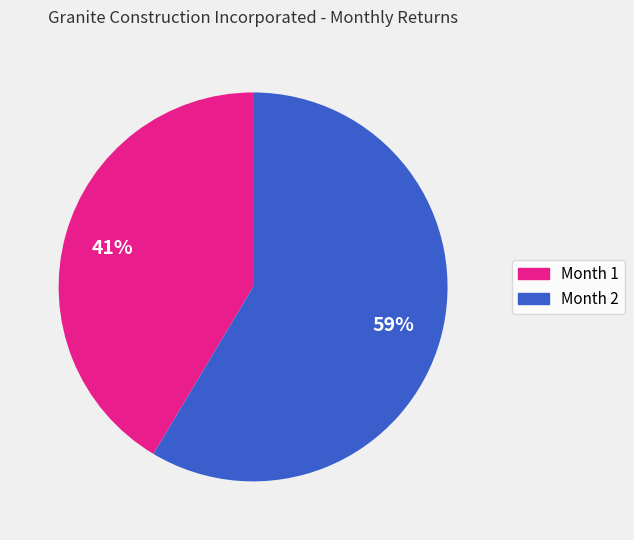

To the nearest percent, what is the average slice percentage?

50%